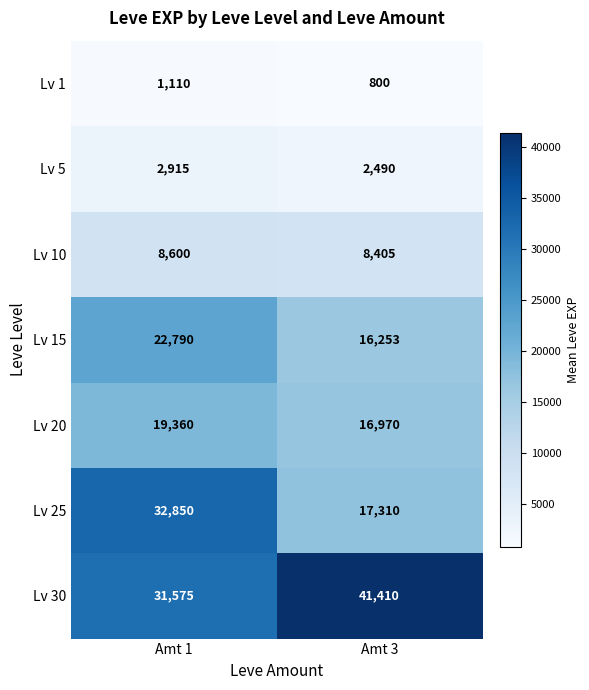

What is the sum of all Lv 15 values?

39043